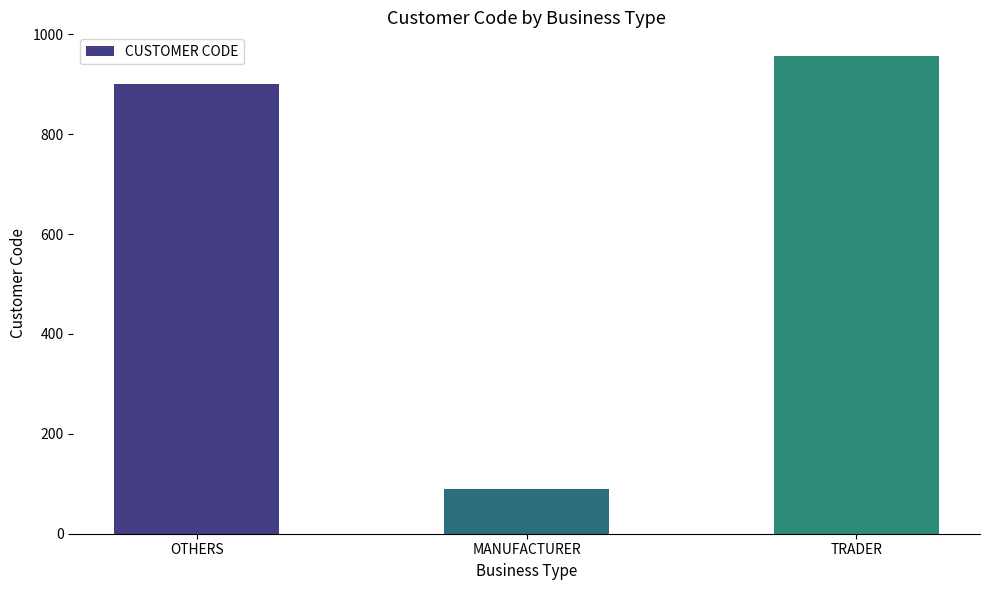

Between MANUFACTURER and OTHERS, which is larger?

OTHERS